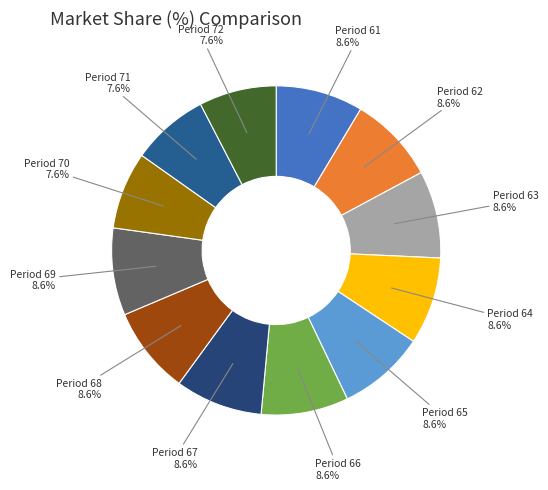

Approximately how many times larger is the value at Period 61 compared to Period 71?

1.1